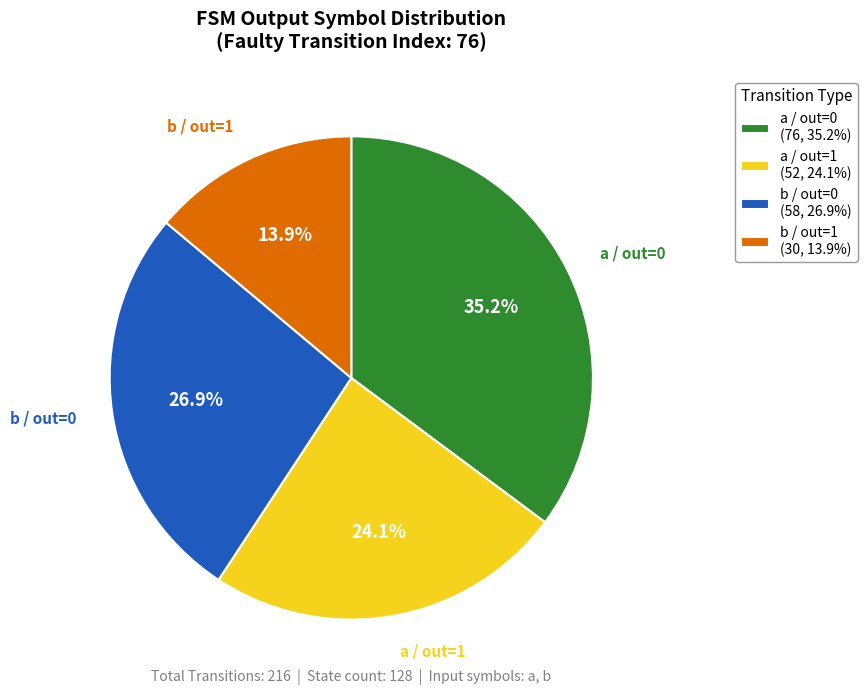

How much of the chart is everything except b / out=0?

73.1%